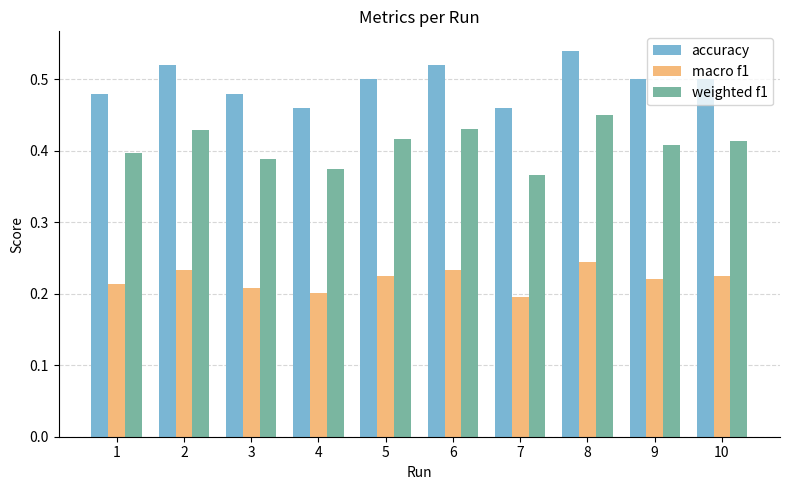

True or false: weighted f1 has a value of 0.6 at 3.

False